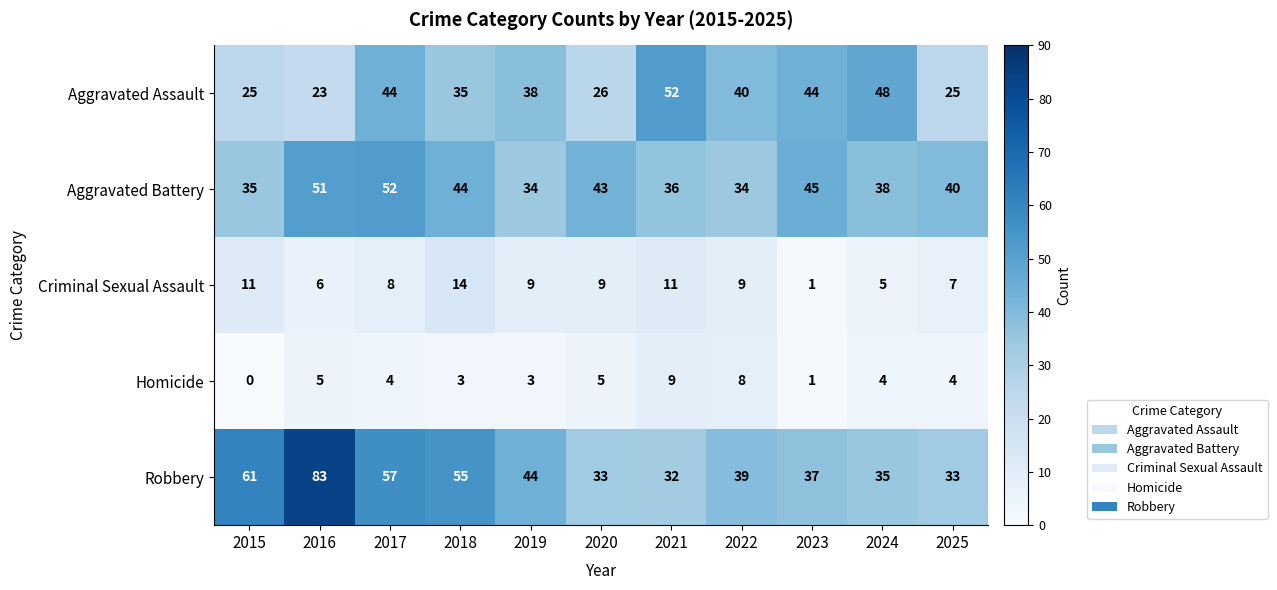

True or false: Aggravated Battery has a value of 36 at 2021.

True